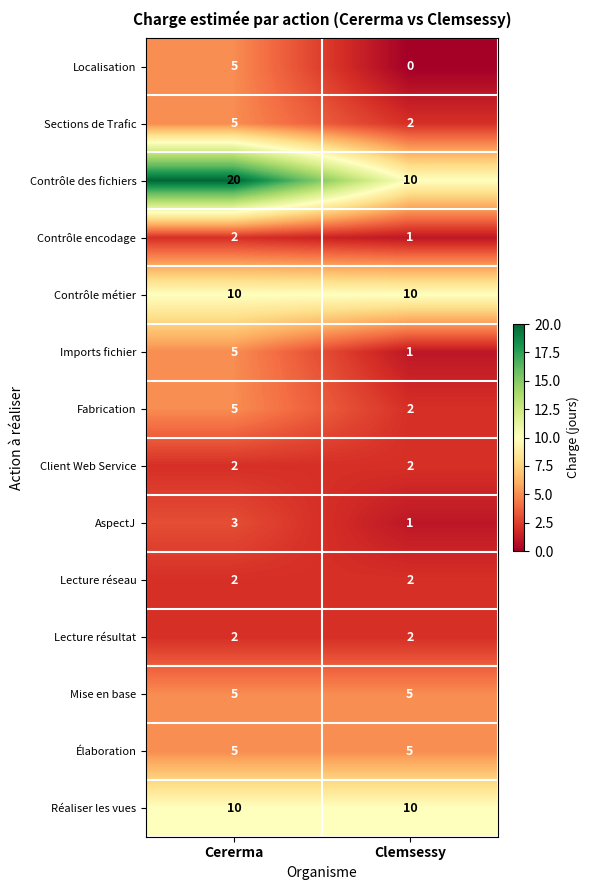

What is the sum of the Réaliser les vues values at Cererma and Clemsessy?

20